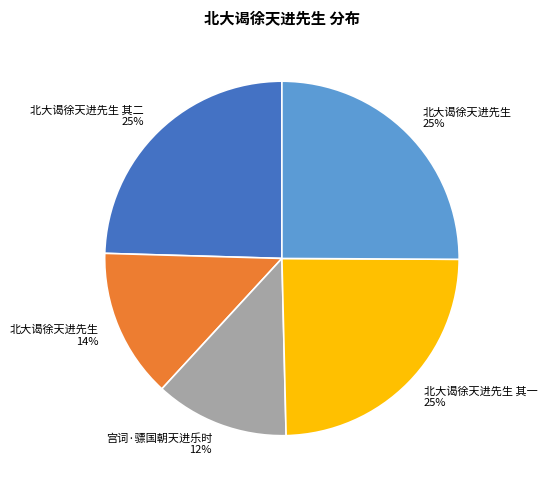

How many slices are in this pie chart?

5